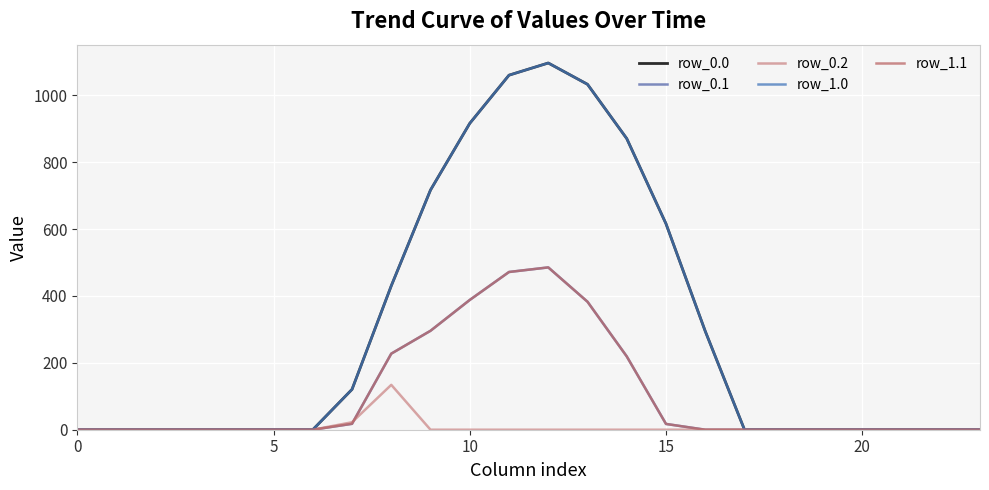

What is the label of the 11th point from the left?

10